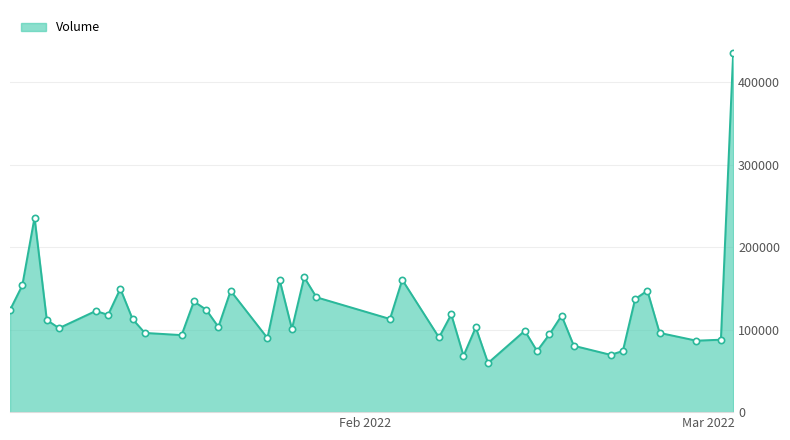

What is the value of the 32nd point from the left?

80422